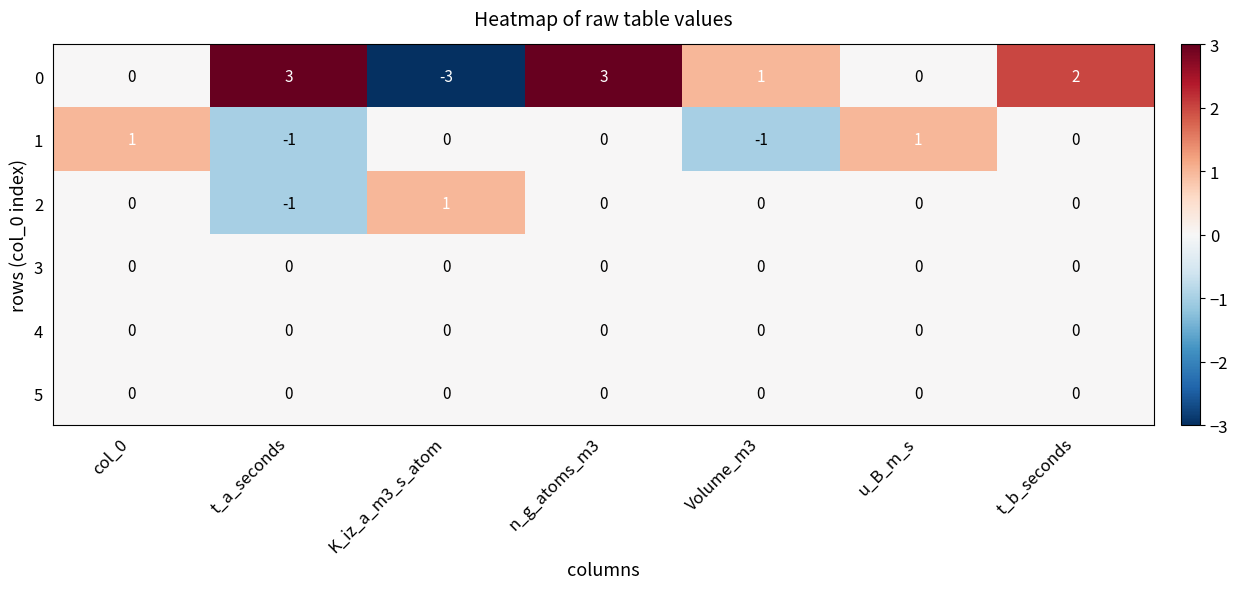

How many negative values does the 1 series have?

2